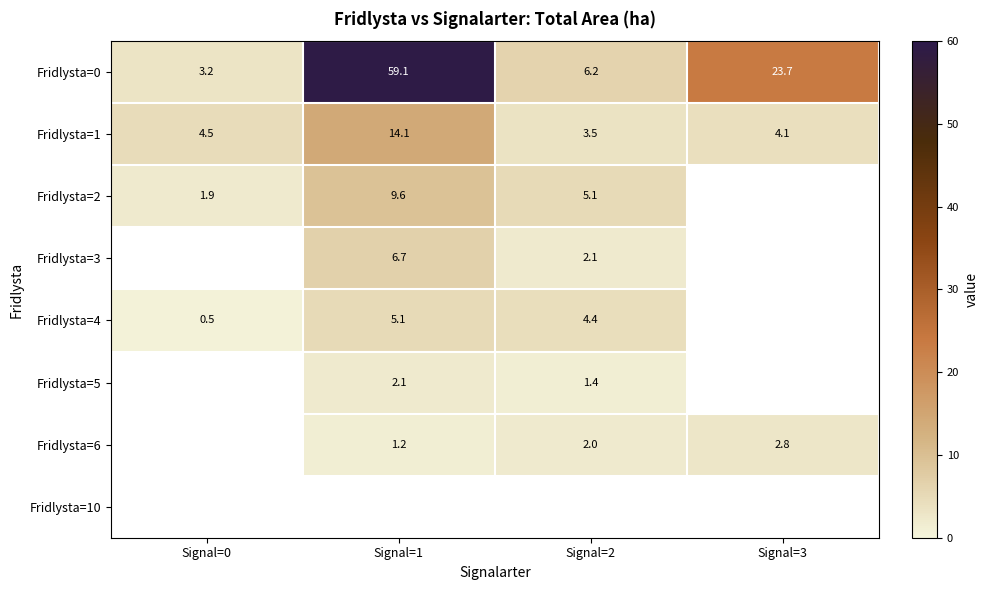

What is the maximum value for Fridlysta=1?

14.1